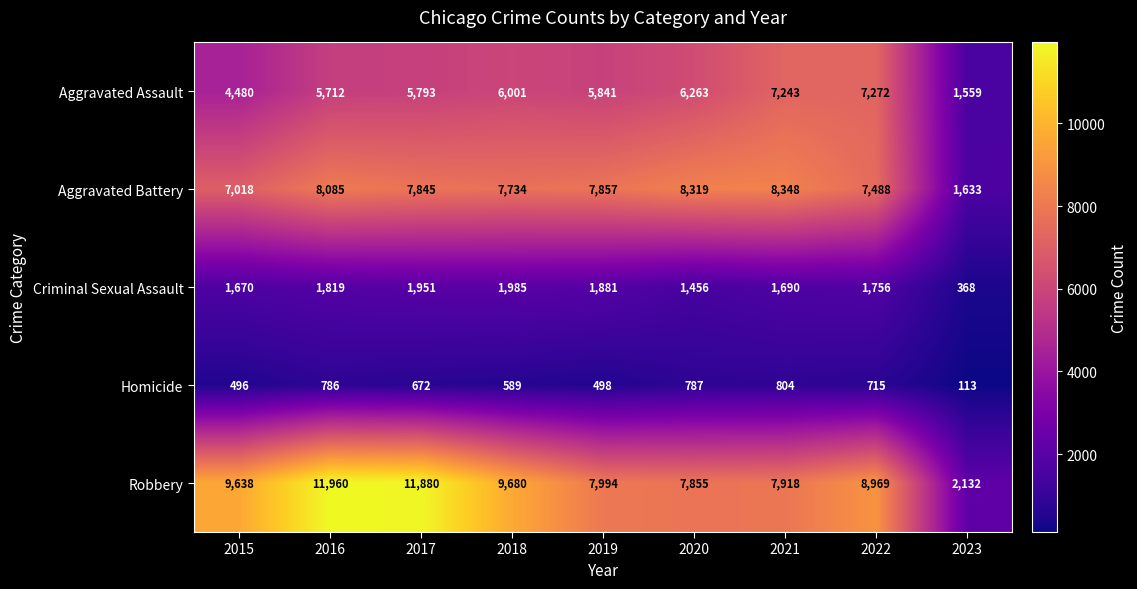

At which label is Aggravated Assault closest to 4415?

2015